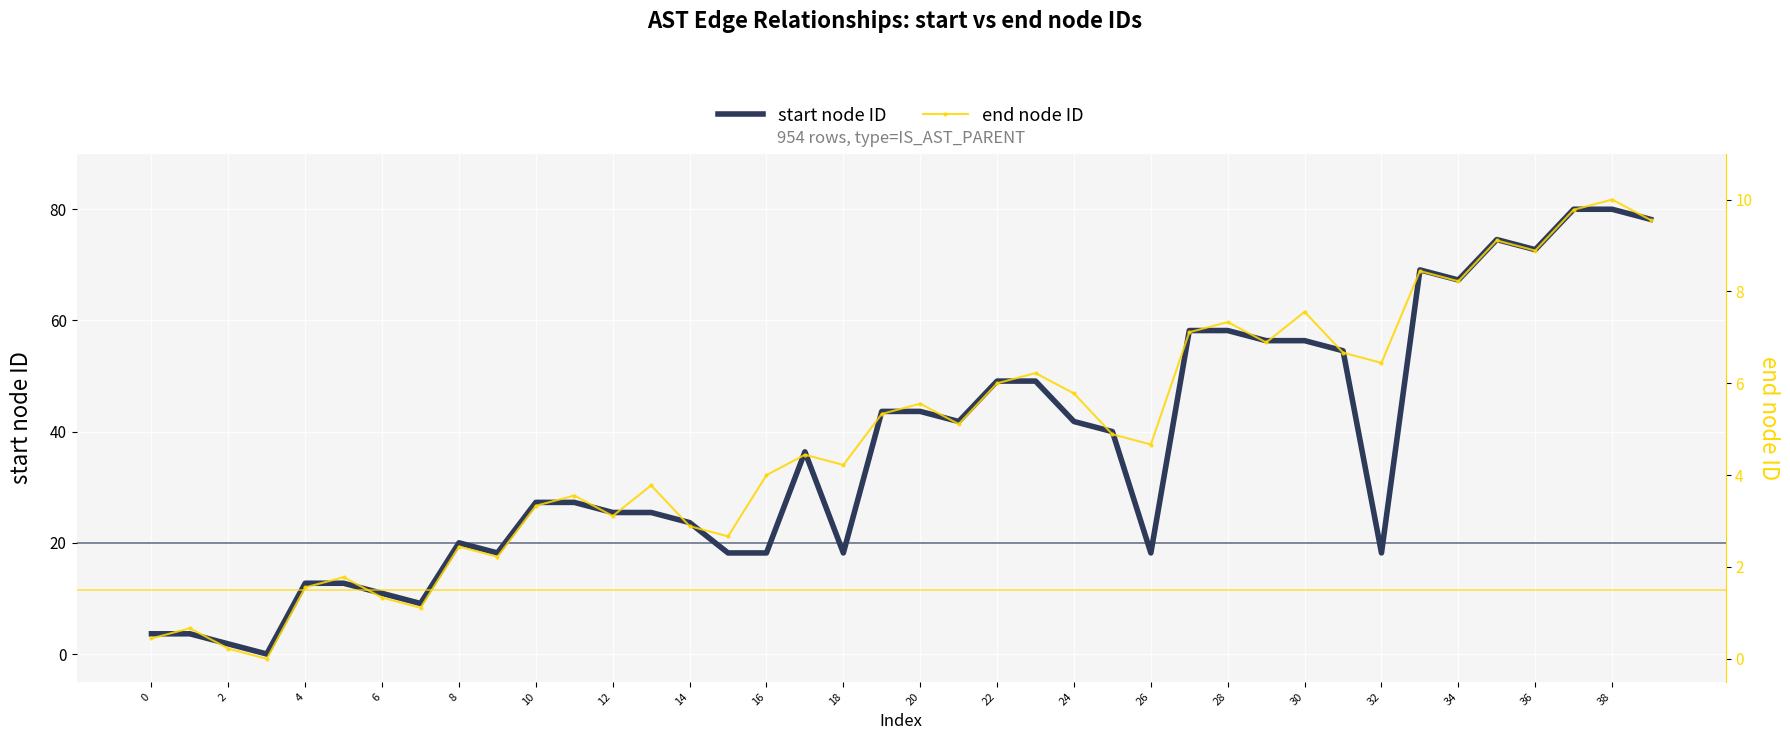

How many positive values does the start node ID series have?

39